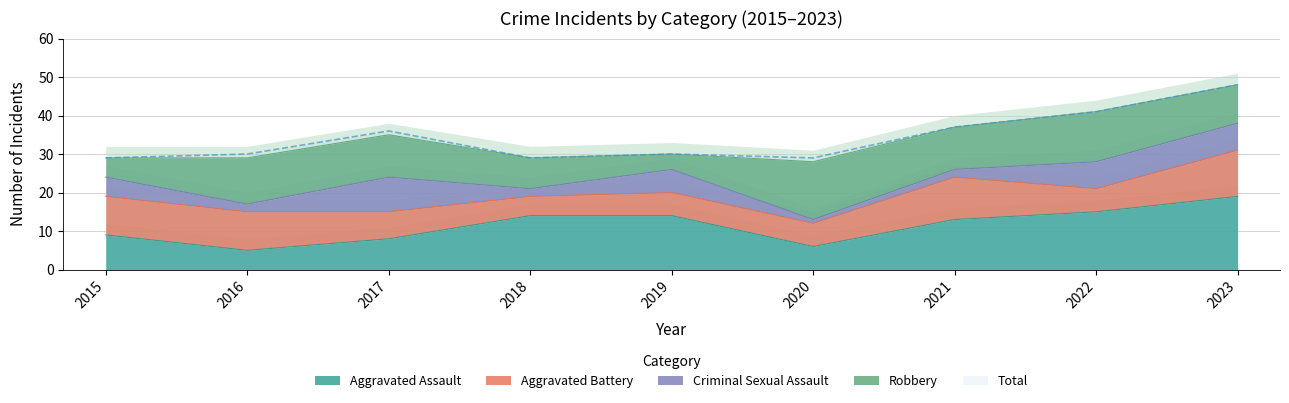

True or false: Aggravated Battery and Robbery intersect in this chart.

True